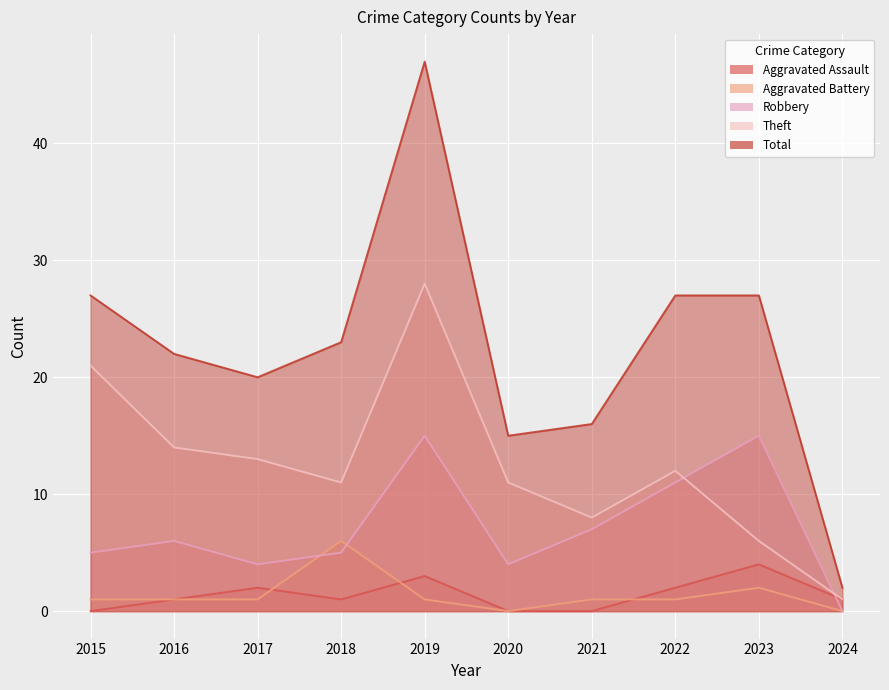

Reading right to left, list all the values displayed in this chart.

Aggravated Assault: 2024=1	2023=4	2022=2	2021=0	2020=0	2019=3	2018=1	2017=2	2016=1	2015=0
Aggravated Battery: 2024=0	2023=2	2022=1	2021=1	2020=0	2019=1	2018=6	2017=1	2016=1	2015=1
Robbery: 2024=0	2023=15	2022=11	2021=7	2020=4	2019=15	2018=5	2017=4	2016=6	2015=5
Theft: 2024=1	2023=6	2022=12	2021=8	2020=11	2019=28	2018=11	2017=13	2016=14	2015=21
Total: 2024=2	2023=27	2022=27	2021=16	2020=15	2019=47	2018=23	2017=20	2016=22	2015=27